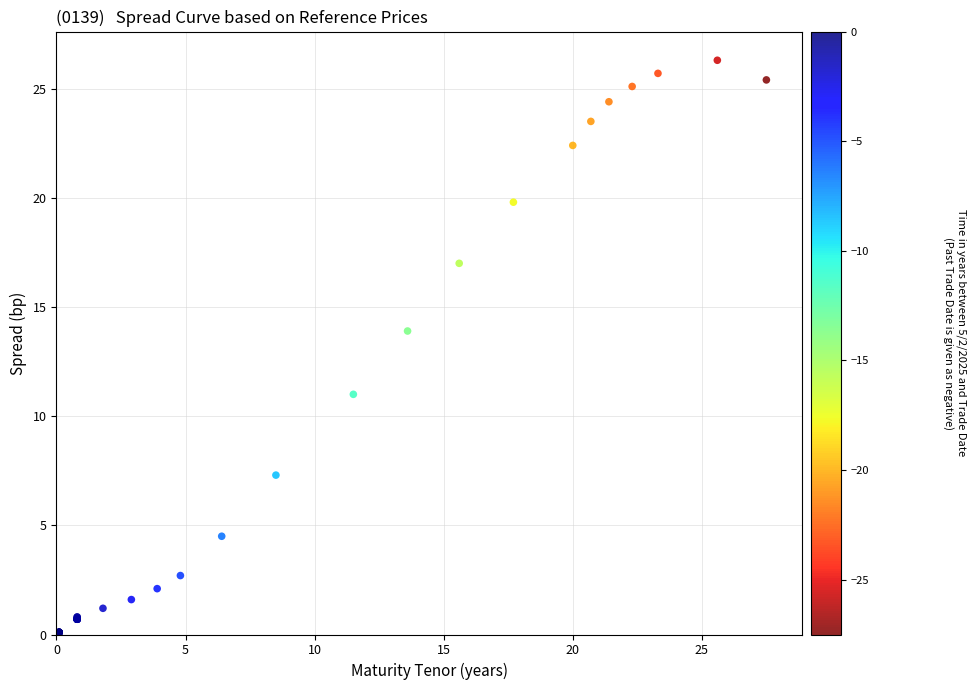

What Y value in the scatter plot is closest to 13?

13.9